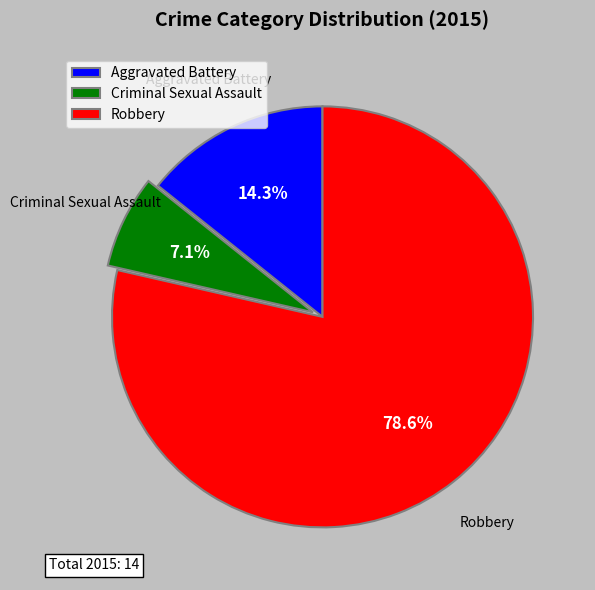

What is the majority slice?

Robbery